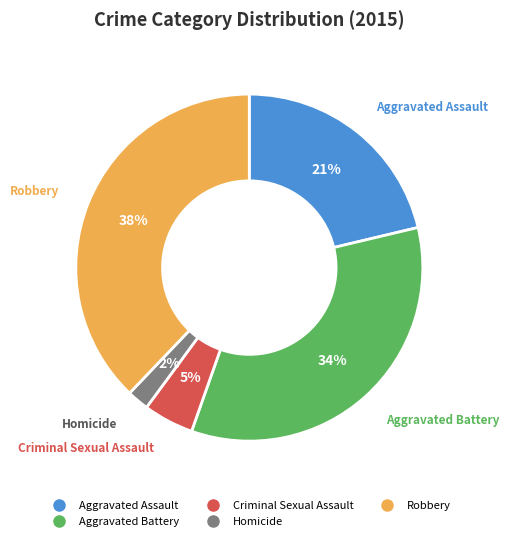

Between Homicide and Aggravated Assault, which is larger?

Aggravated Assault